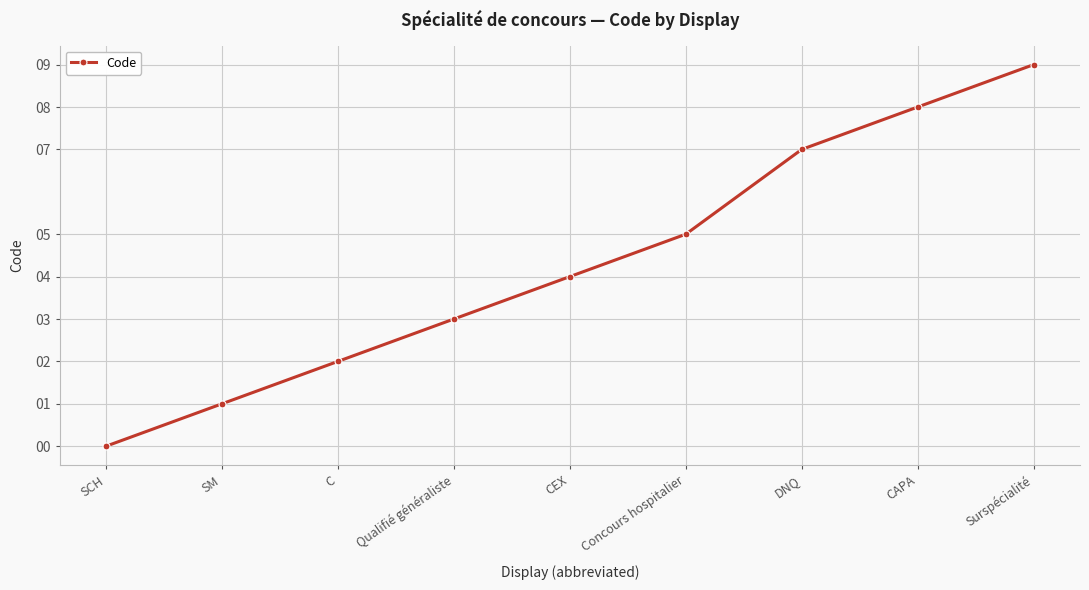

How many positive values are there?

8